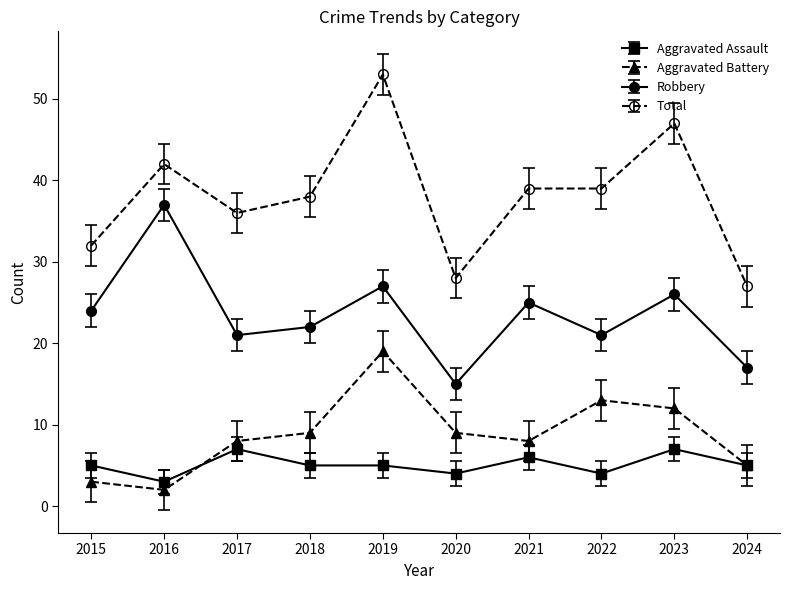

Which series has the largest range (max minus min)?

Total